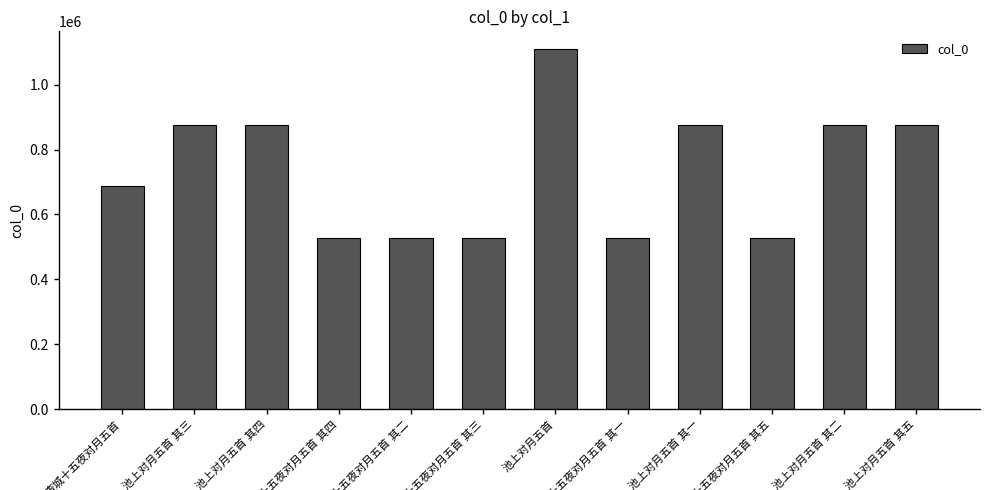

What is the difference between the second highest and second lowest values?

347538